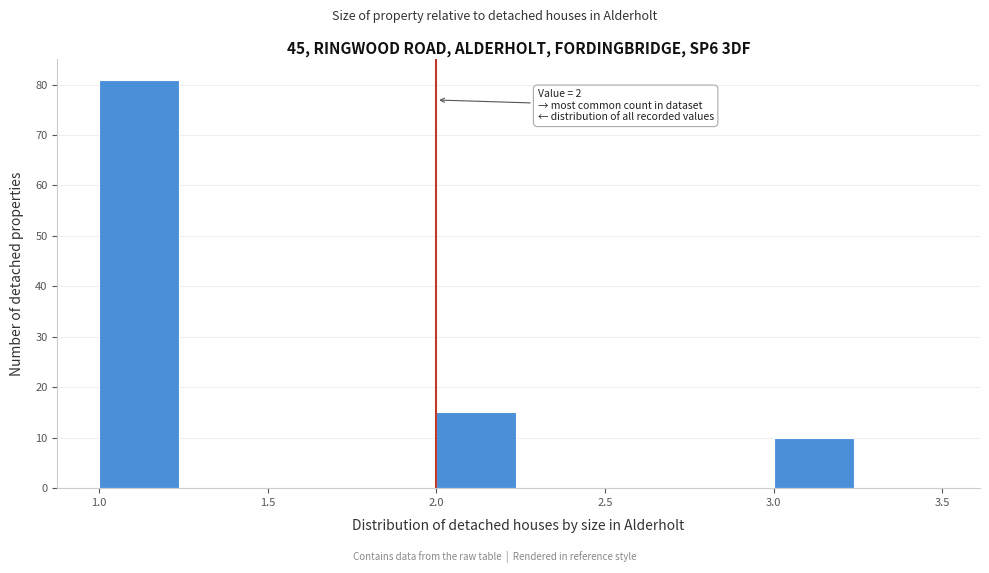

Which range on the x-axis has the tallest bar?

1.00 to 1.25